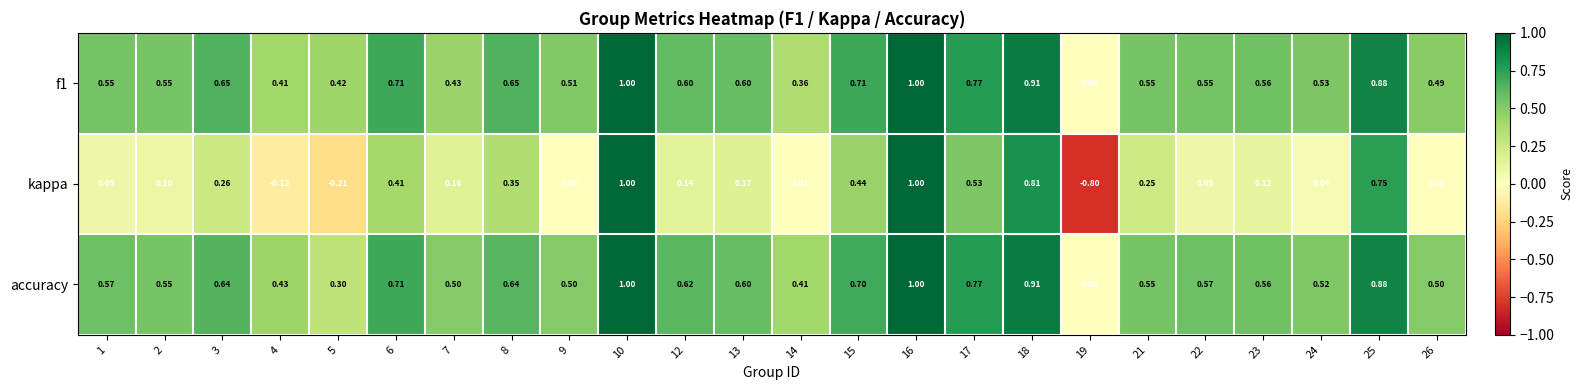

Which series has the largest range (max minus min)?

kappa